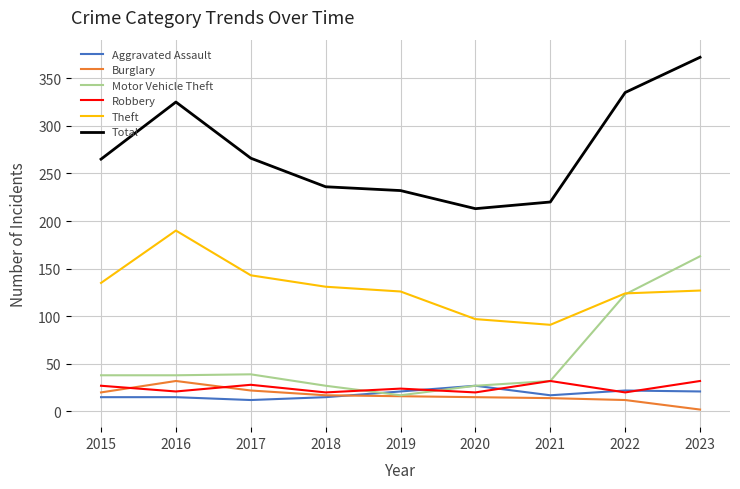

The value of Theft at 2016 is 95. True or false?

False